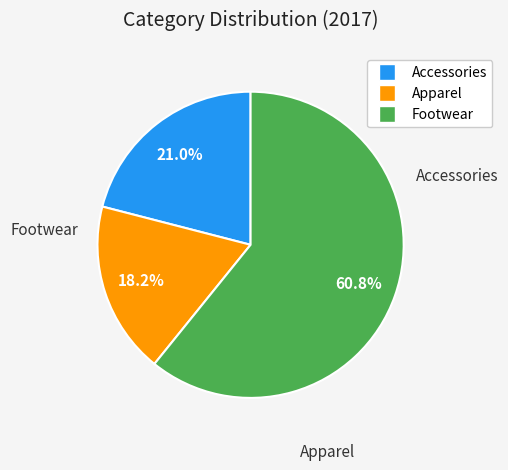

Does Accessories account for over 50% of the chart?

No